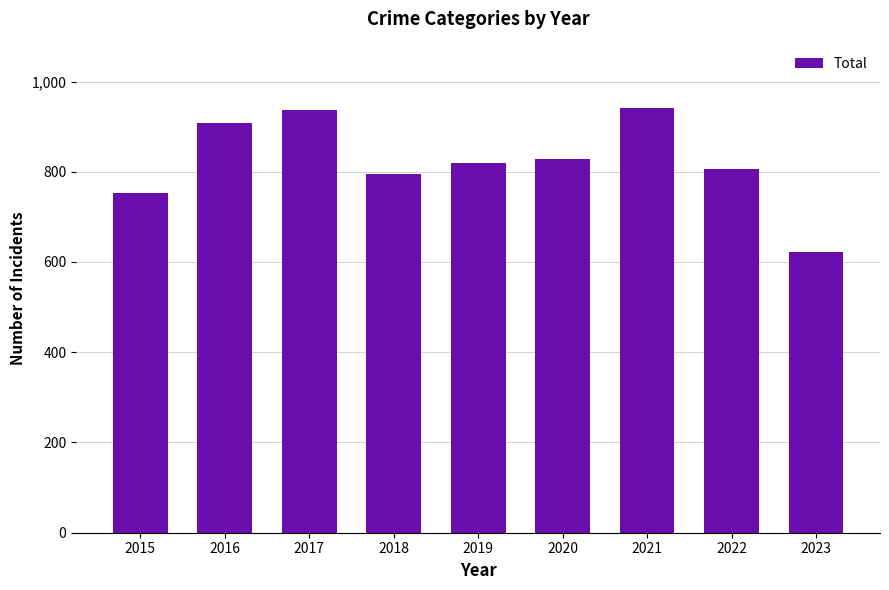

How many series are shown in this chart?

1